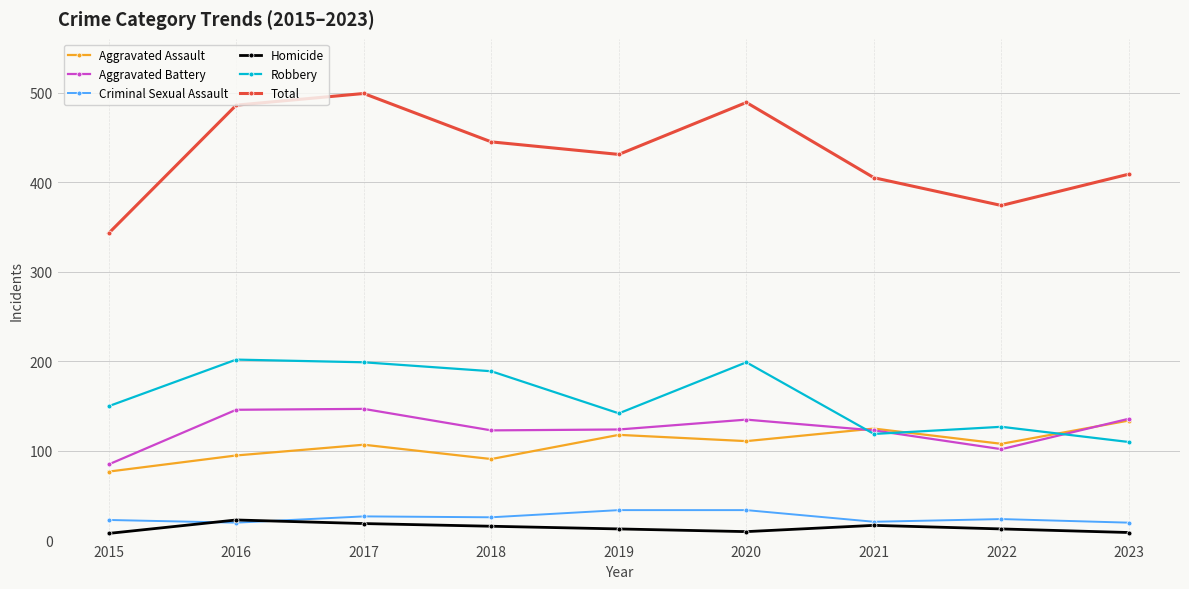

List the series in order of their peak value, highest first.

Total, Robbery, Aggravated Battery, Aggravated Assault, Criminal Sexual Assault, Homicide